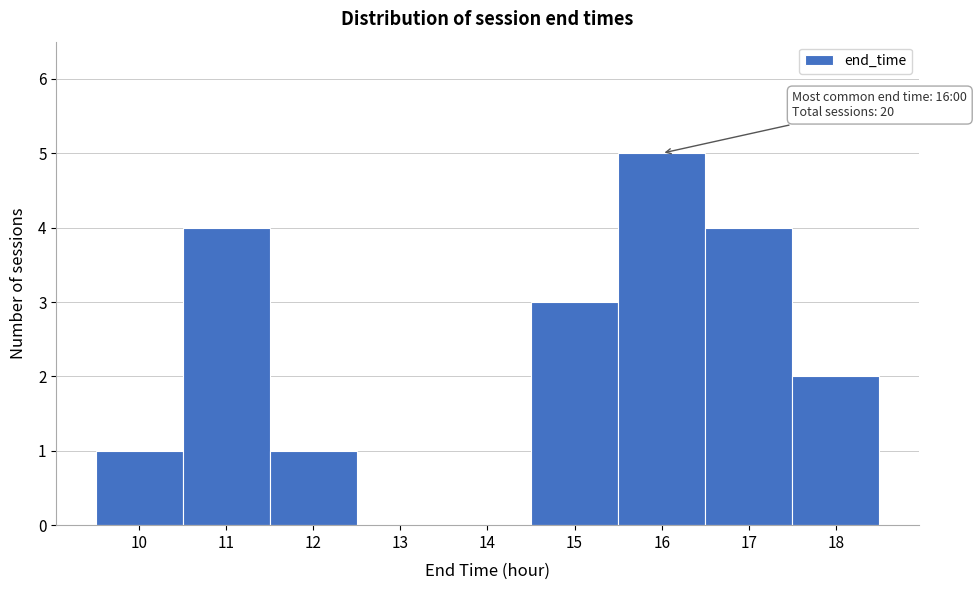

Which range on the x-axis has the tallest bar?

15.5 to 16.5